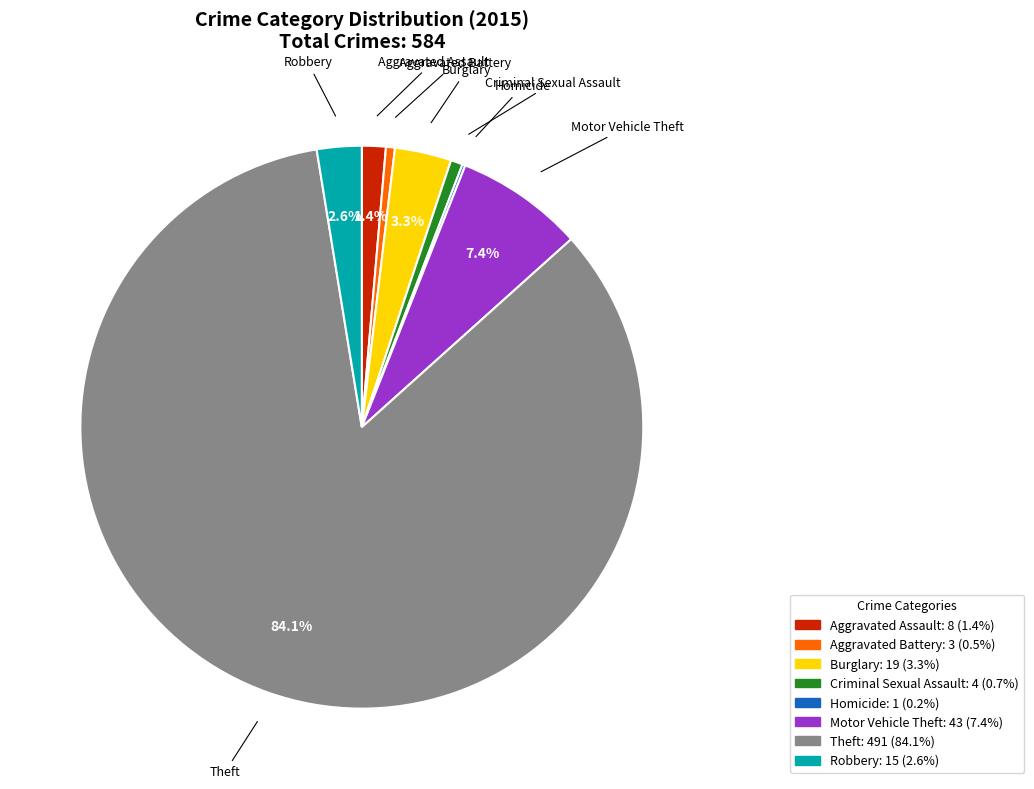

Which has a higher value, Criminal Sexual Assault or Robbery?

Robbery